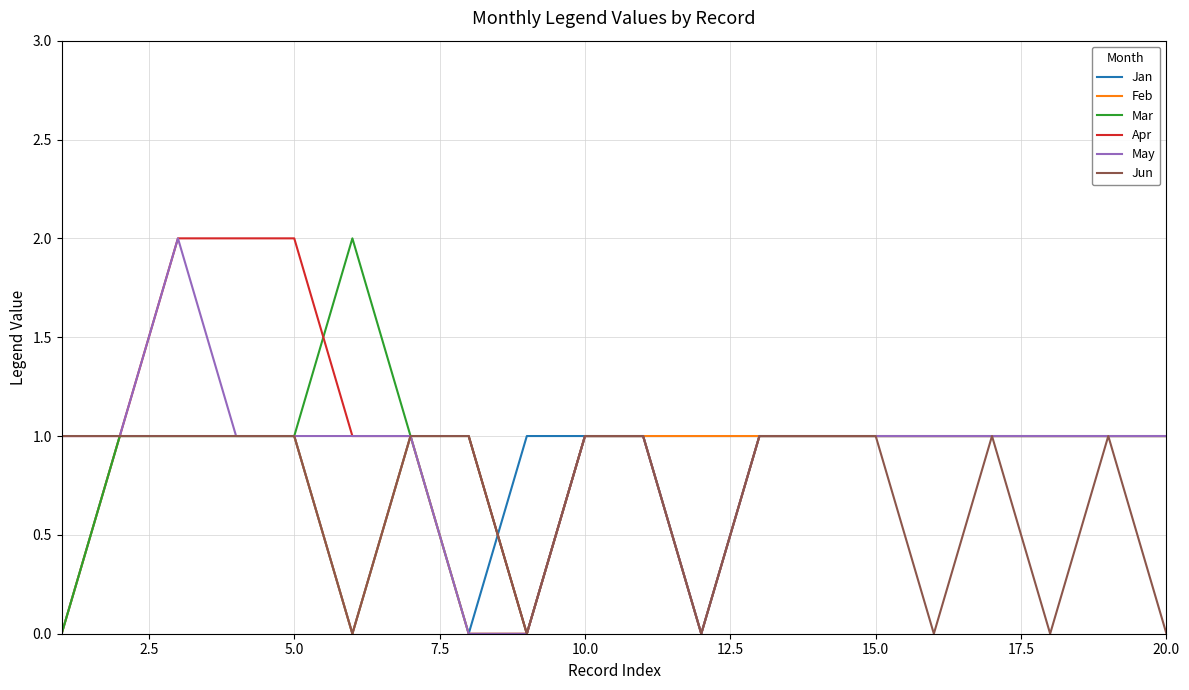

Which series has the largest total across all categories?

Apr